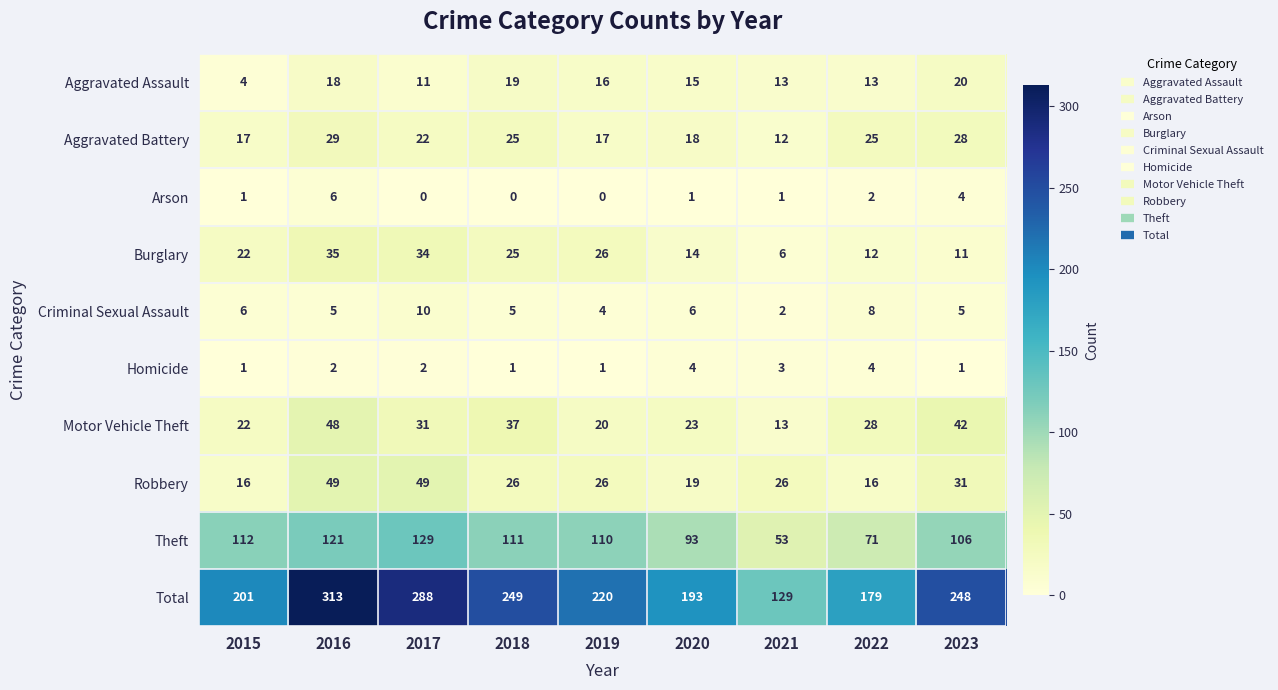

Which series has the largest range (max minus min)?

Total